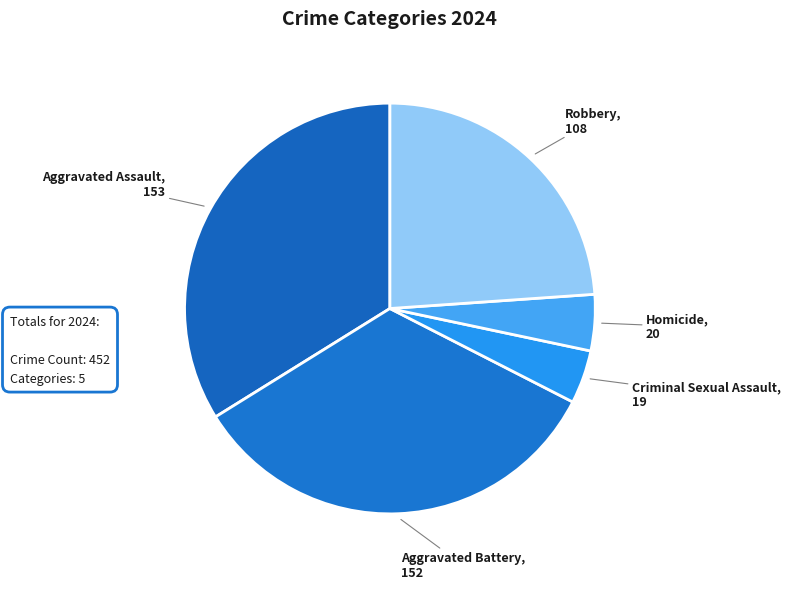

How many segments does this pie chart have?

5